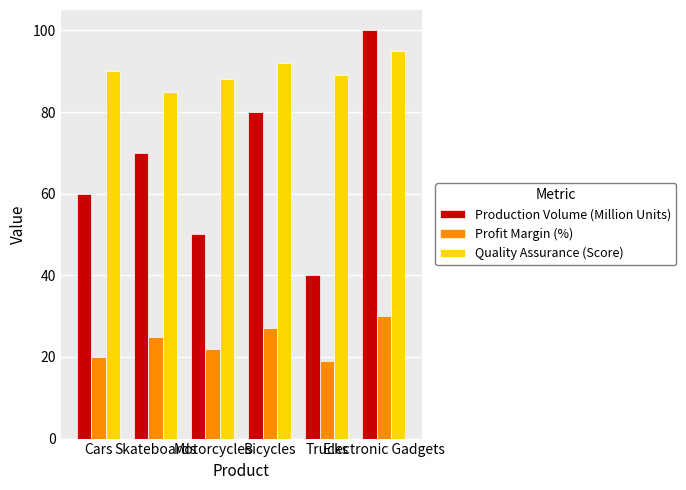

What is the difference between the highest and lowest values at Bicycles?

65